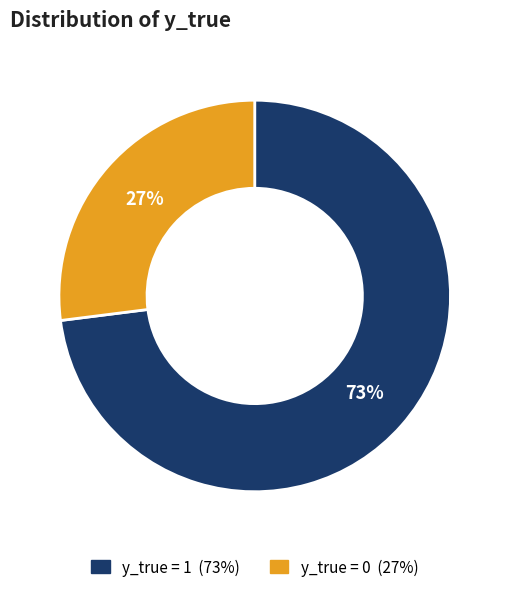

To the nearest percent, what is the difference between the largest and smallest slice percentages?

46%